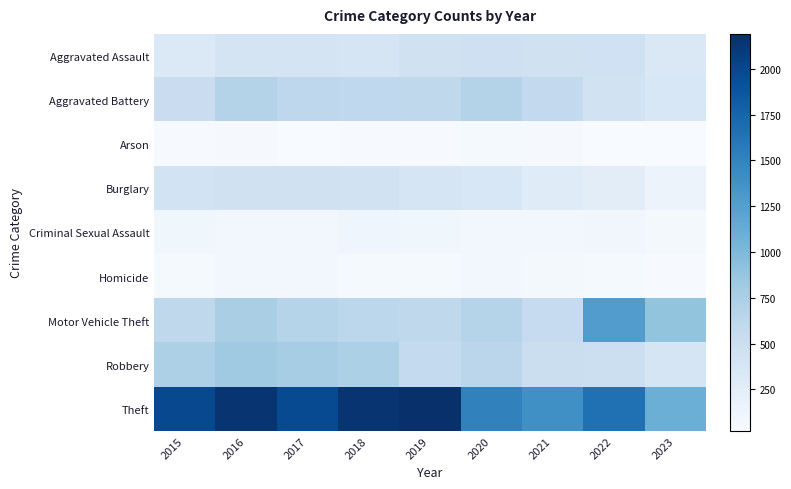

At which category is the sum across all series the highest?

2016